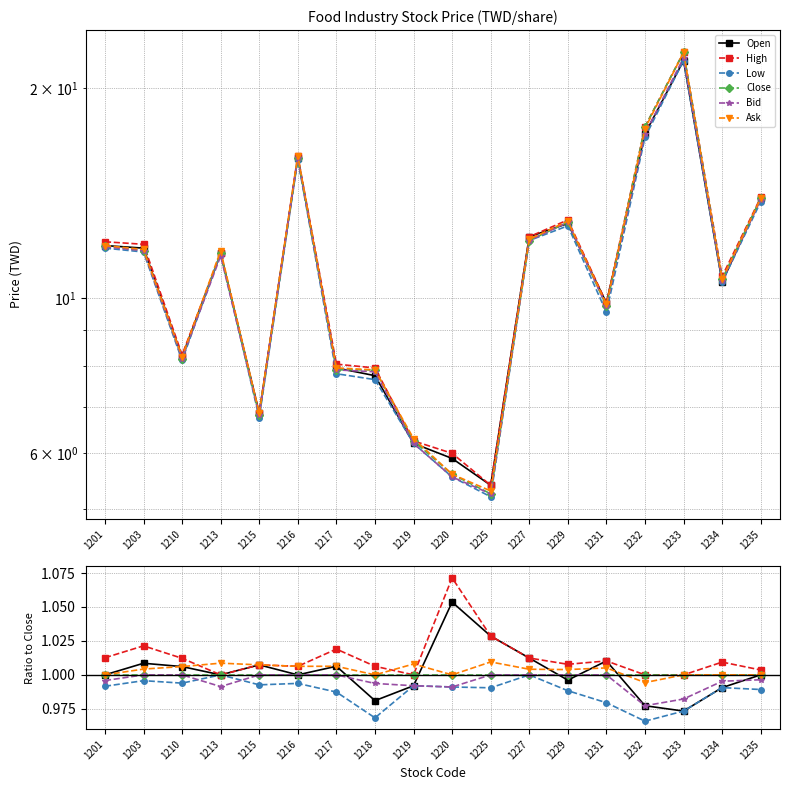

Which has a higher value, 1217 or 1227?

1227